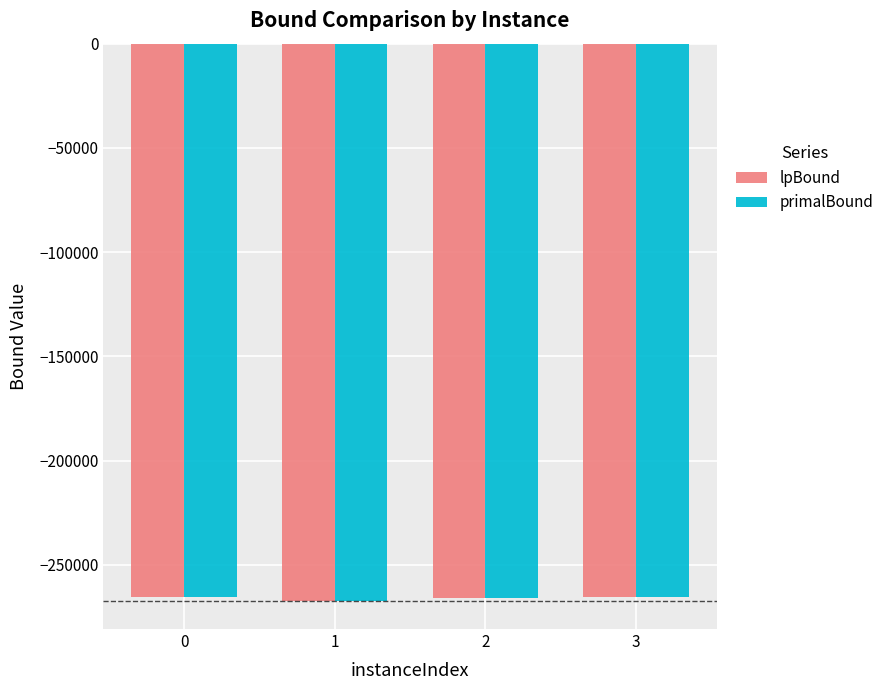

What value does the lpBound series have at 1?

-267448.7